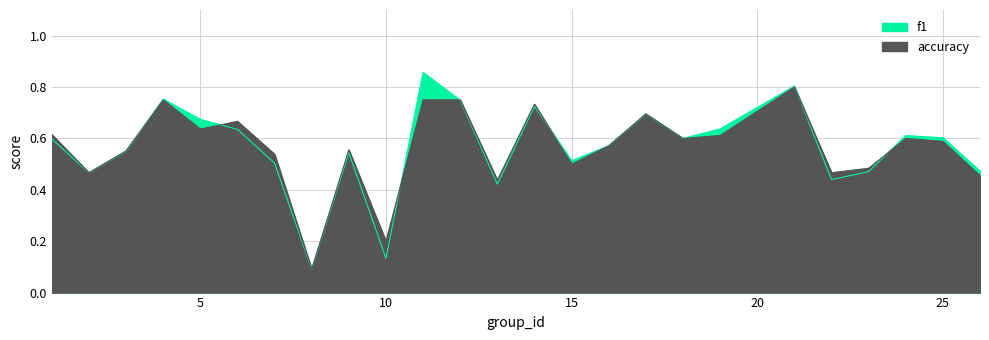

List the series in order of their overall mean, lowest first.

accuracy, f1